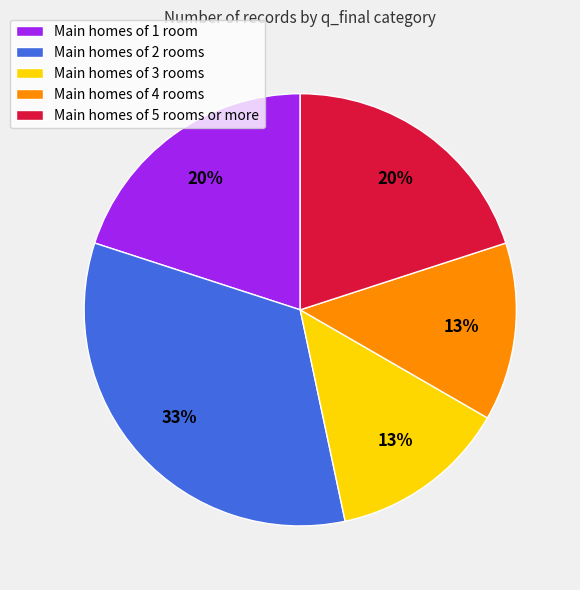

Is the sum of Main homes of 2 rooms and Main homes of 3 rooms greater than half?

No